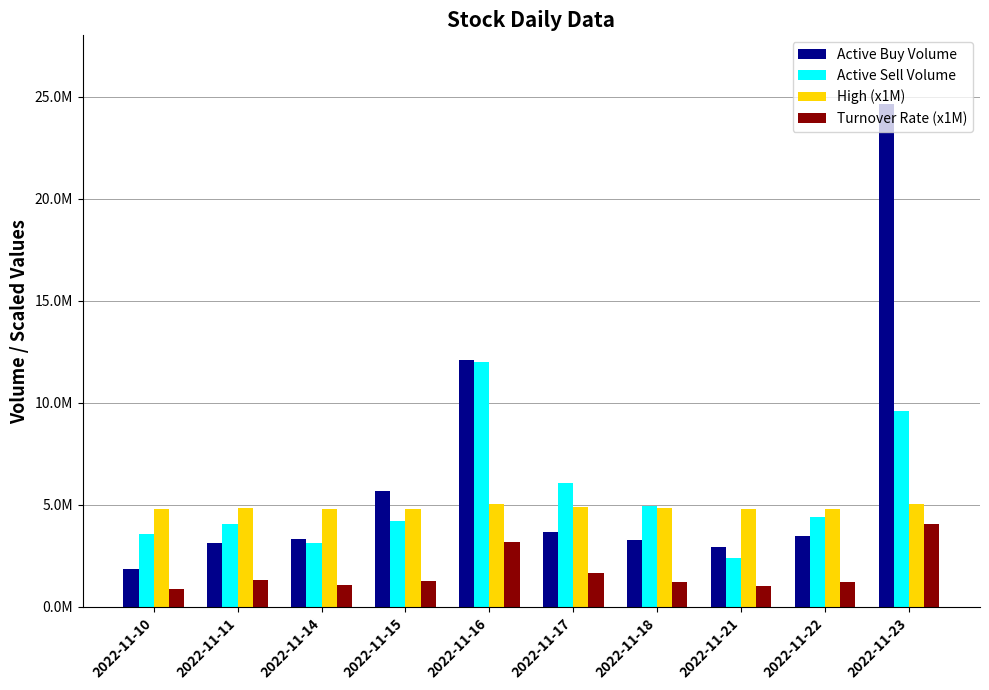

Where does the Active Sell Volume series first go above 4423047?

2022-11-16